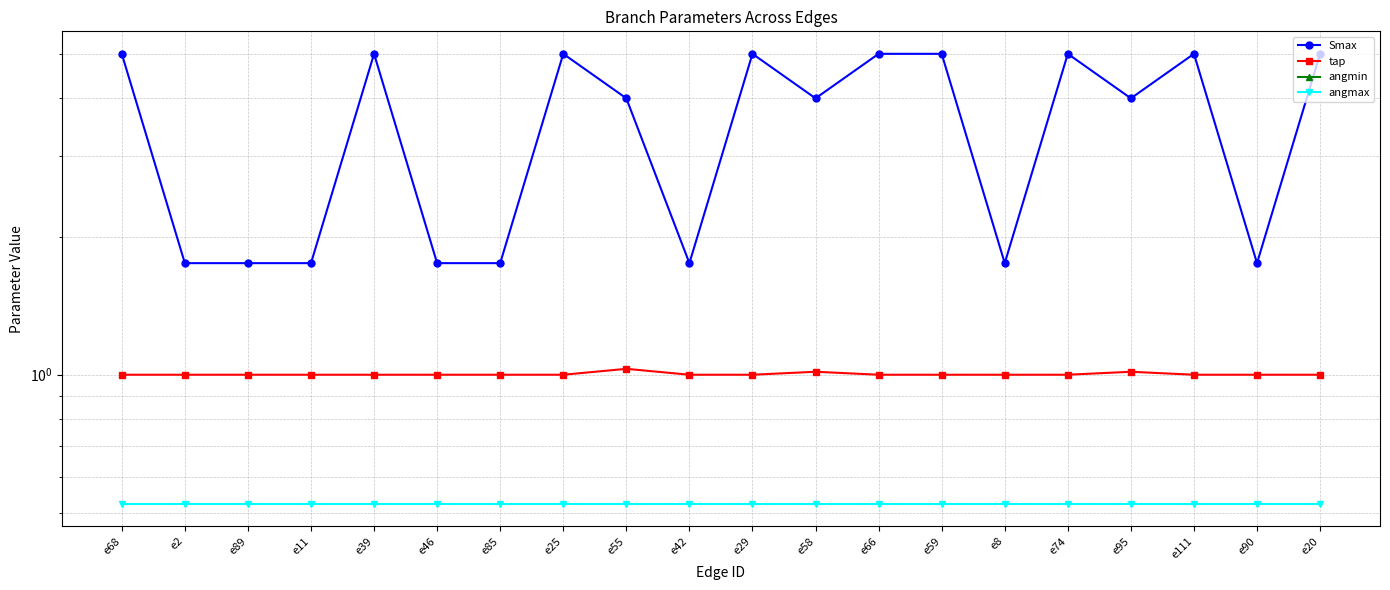

List the series in order of their peak value, lowest first.

angmin, angmax, tap, Smax